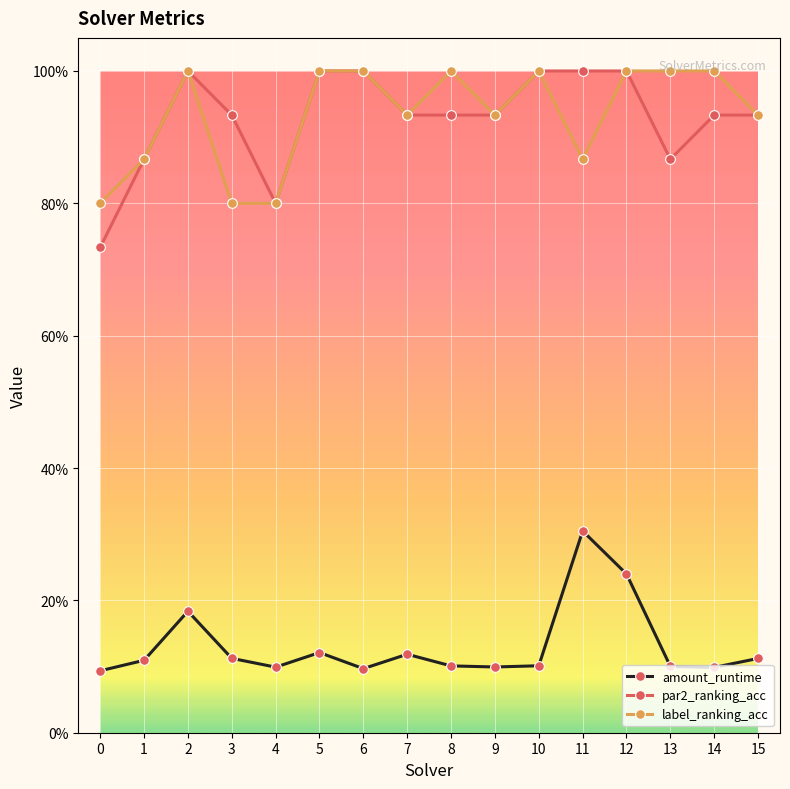

Reading right to left, transcribe all the data shown in this chart.

amount_runtime: 0.1	0.1	0.1	0.2	0.3	0.1	0.1	0.1	0.1	0.1	0.1	0.1	0.1	0.2	0.1	0.1
par2_ranking_acc: 0.9	0.9	0.9	1.0	1.0	1.0	0.9	0.9	0.9	1.0	1.0	0.8	0.9	1.0	0.9	0.7
label_ranking_acc: 0.9	1.0	1.0	1.0	0.9	1.0	0.9	1.0	0.9	1.0	1.0	0.8	0.8	1.0	0.9	0.8